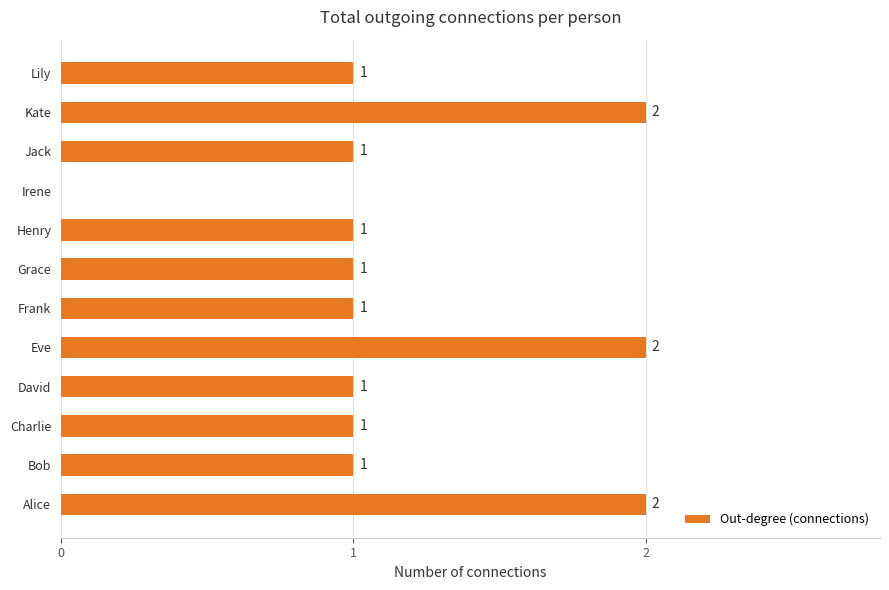

How many data points does each series have?

12